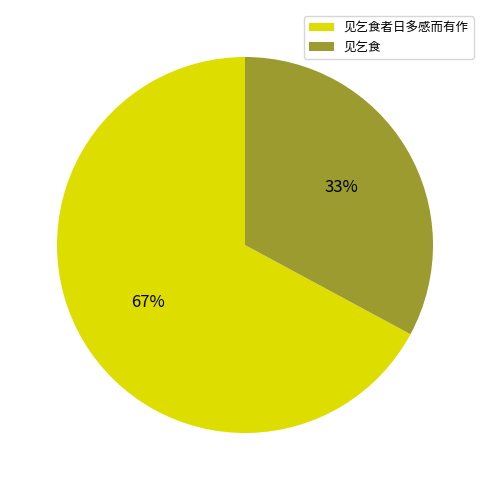

True or false: 见乞食 accounts for 33% of the total.

True